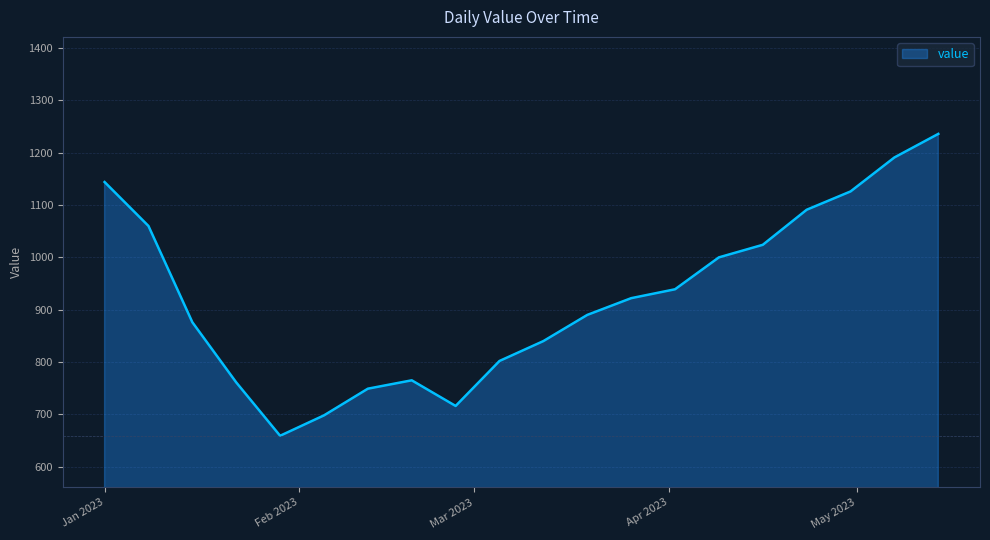

What is the maximum value shown in the chart?

1236